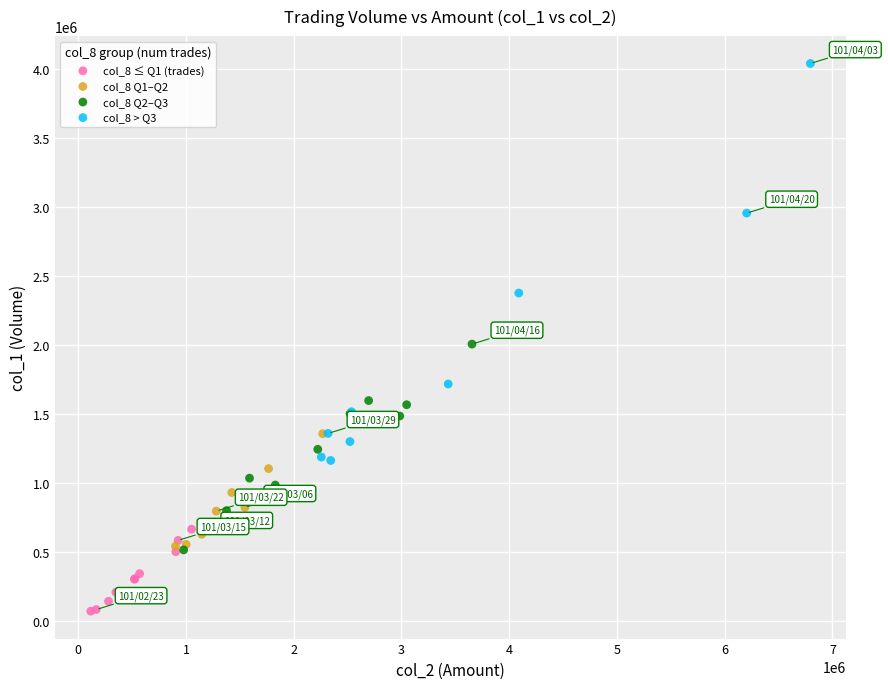

Which series contains the highest Y value?

col_8 > Q3